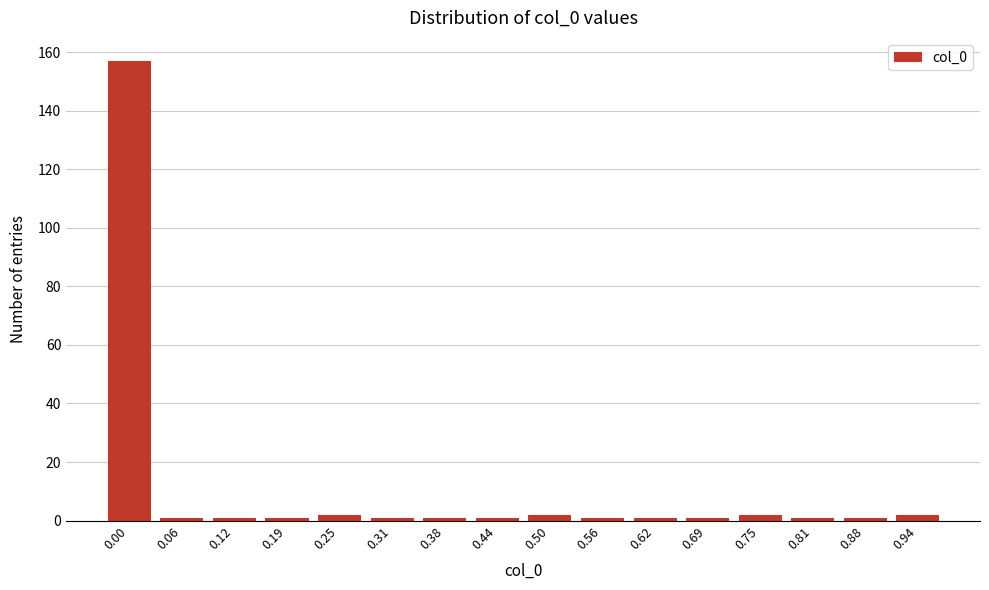

Reading left to right, extract all data points from this chart.

0.00=157	0.06=1	0.12=1	0.19=1	0.25=2	0.31=1	0.38=1	0.44=1	0.50=2	0.56=1	0.62=1	0.69=1	0.75=2	0.81=1	0.88=1	0.94=2